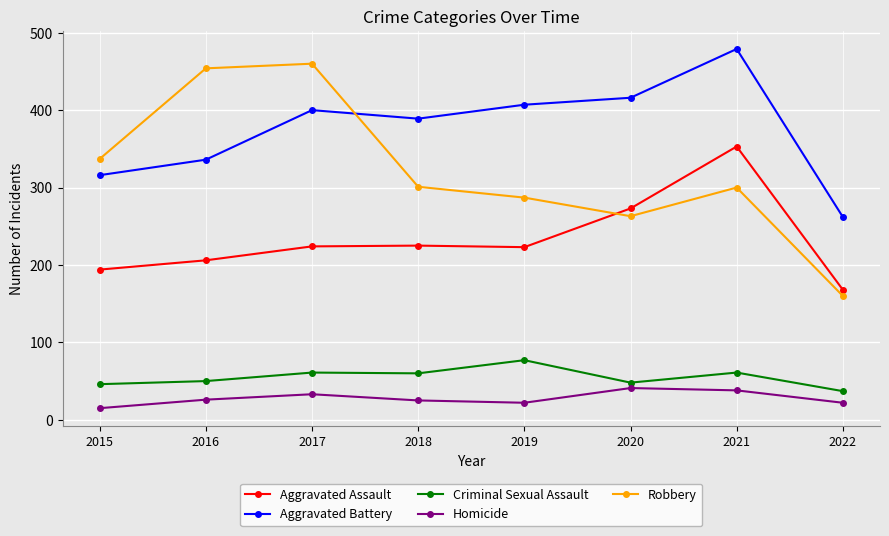

How many interior local valleys does the Robbery series have?

1